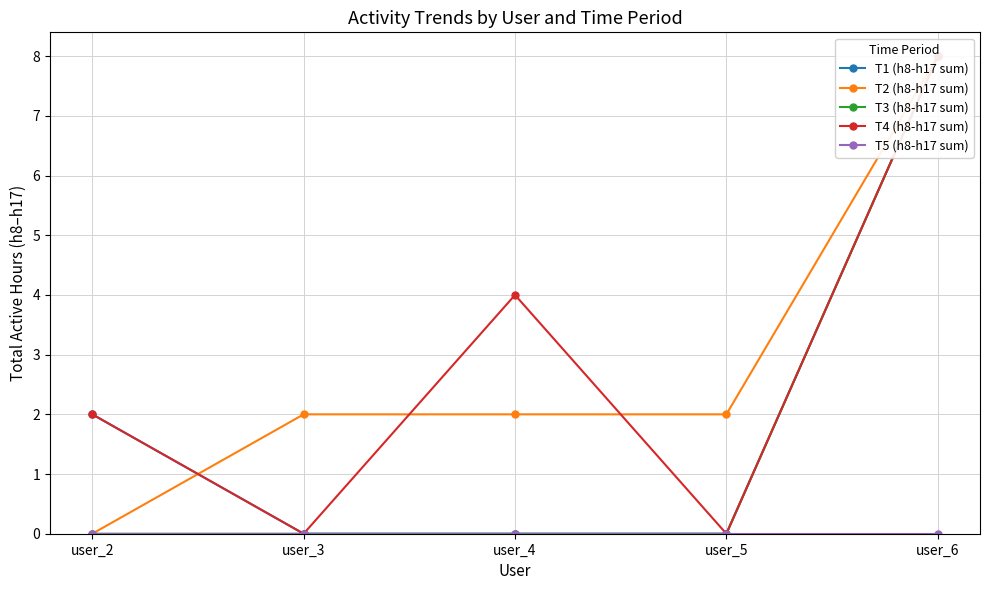

How many interior local valleys does the T4 (h8-h17 sum) series have?

2